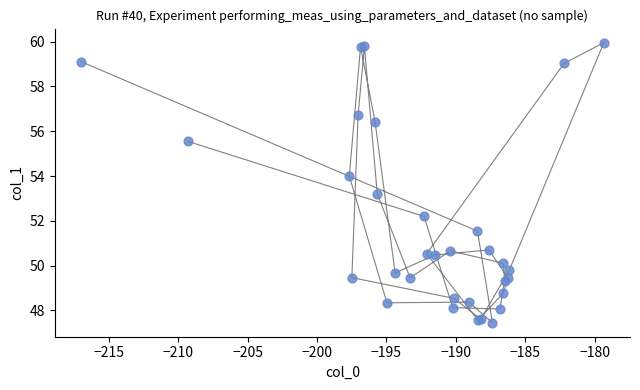

What Y value in the scatter plot is closest to 53?

53.2